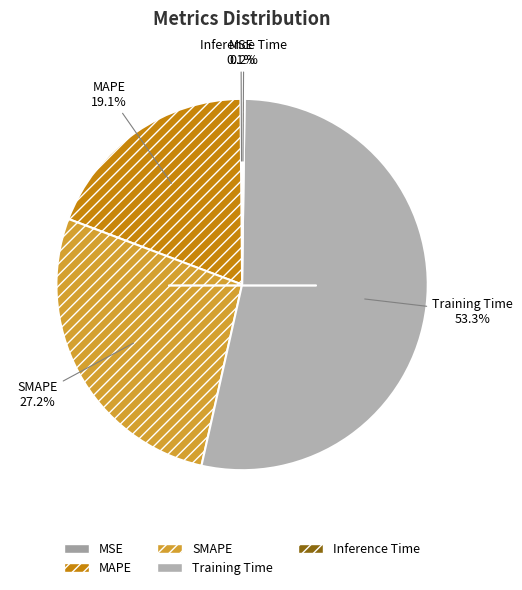

Which category accounts for the majority?

Training Time